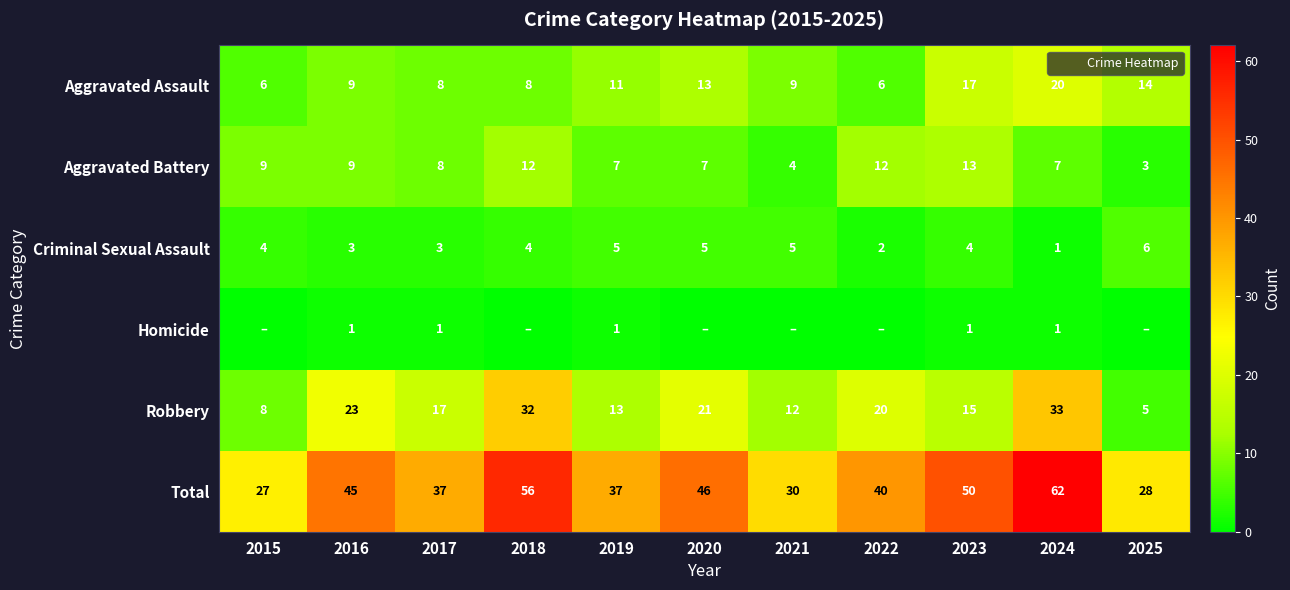

What is the highest value of the Criminal Sexual Assault series?

6